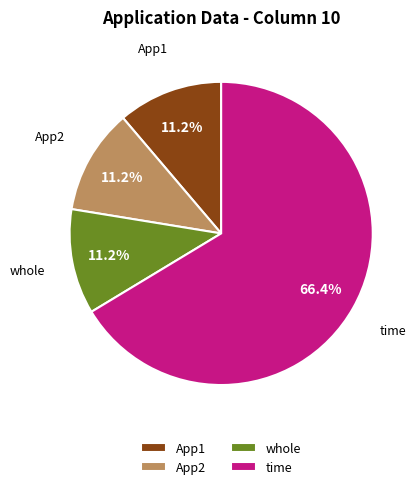

Is it true that time is 66% of the pie?

True